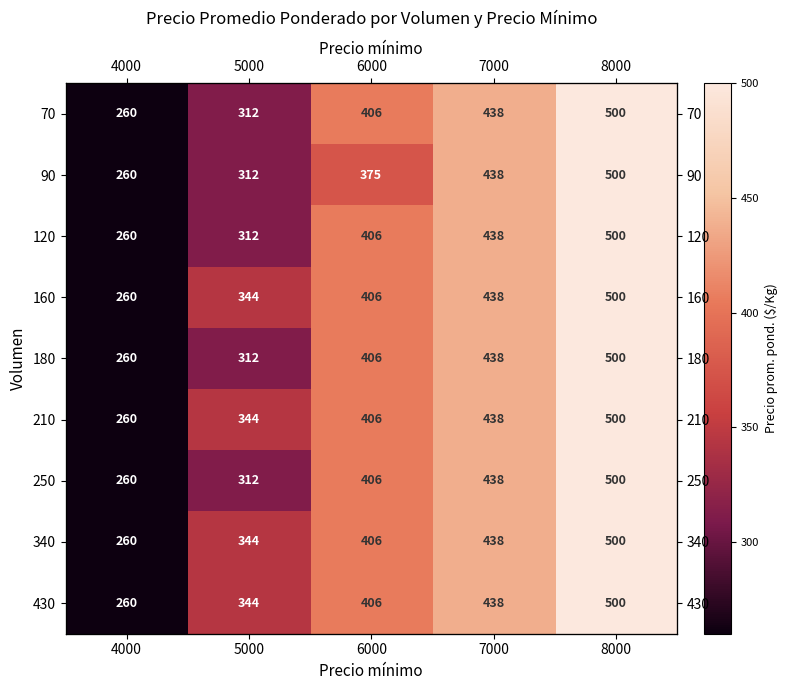

Which category has the lowest value in the 430 series?

4000